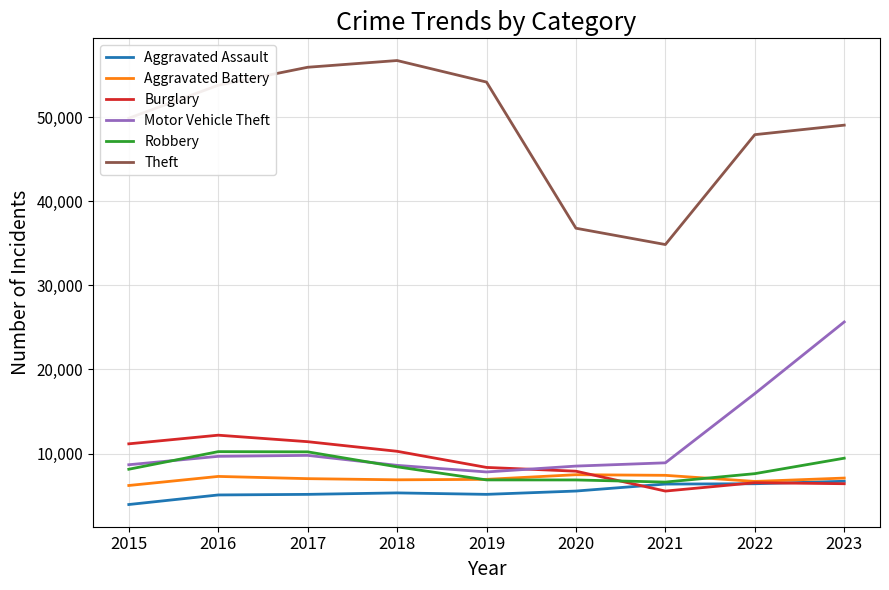

Which series has the widest spread of values?

Theft